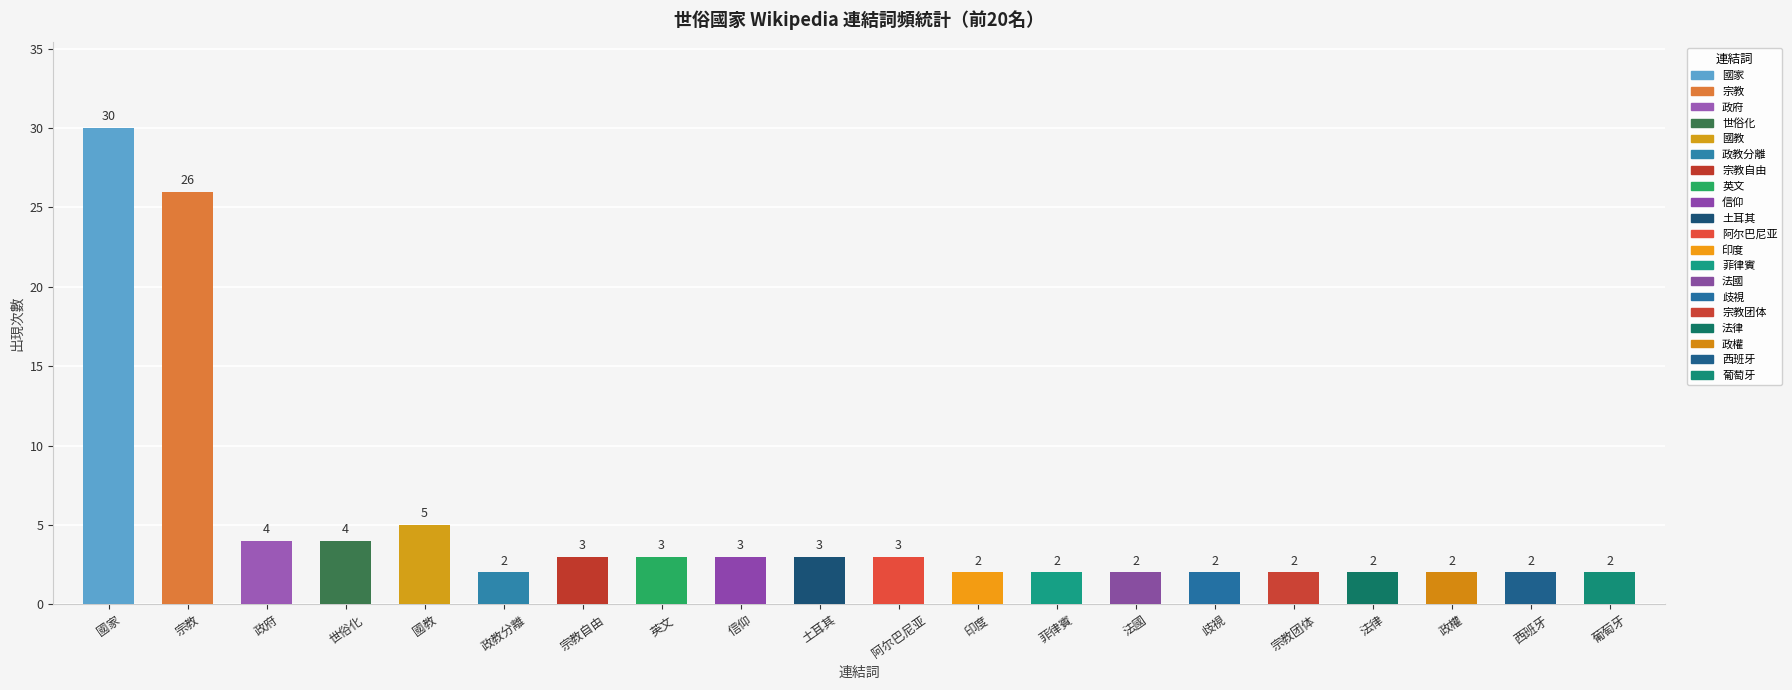

The value at 政府 is 7. True or false?

False